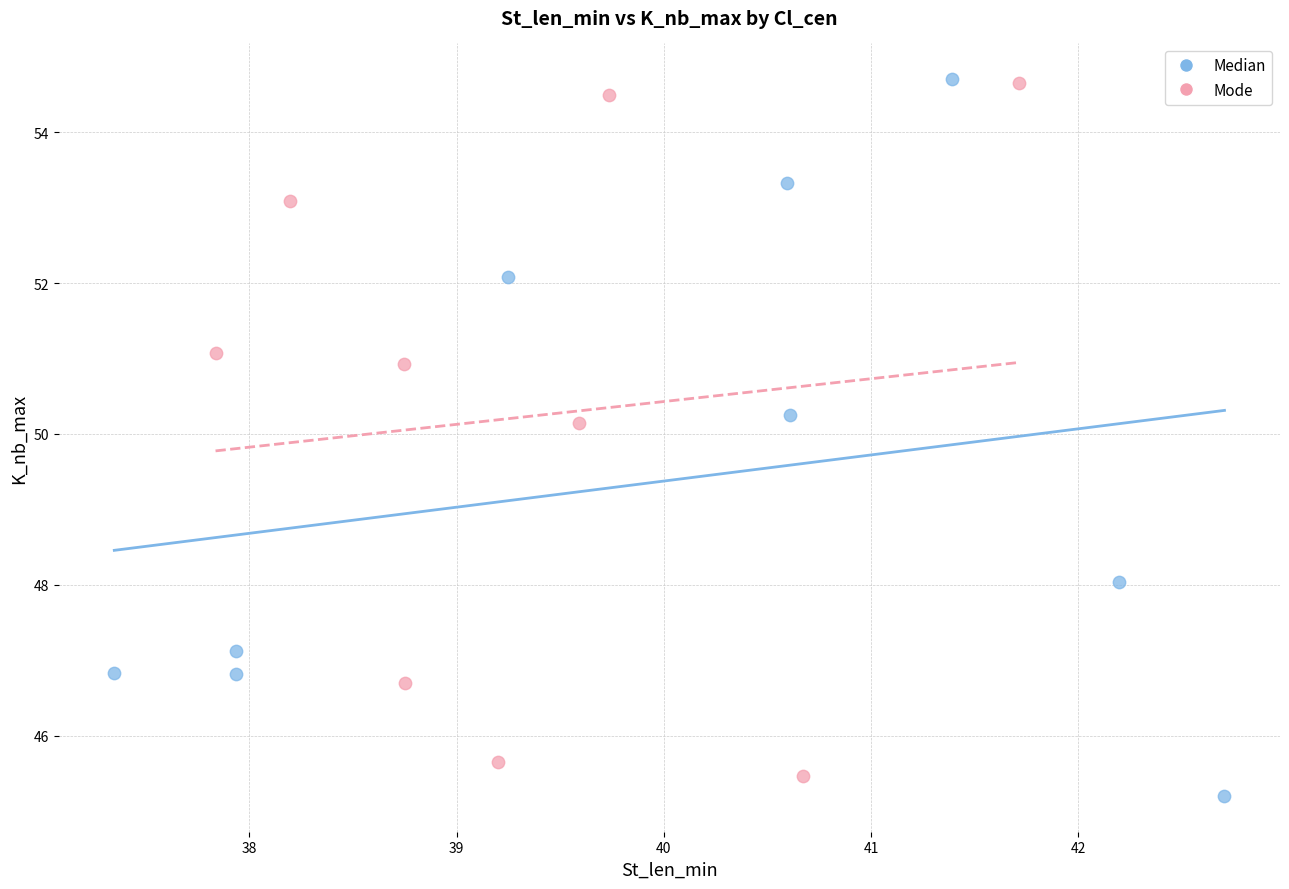

What are all the series names shown in the legend?

Median, Mode